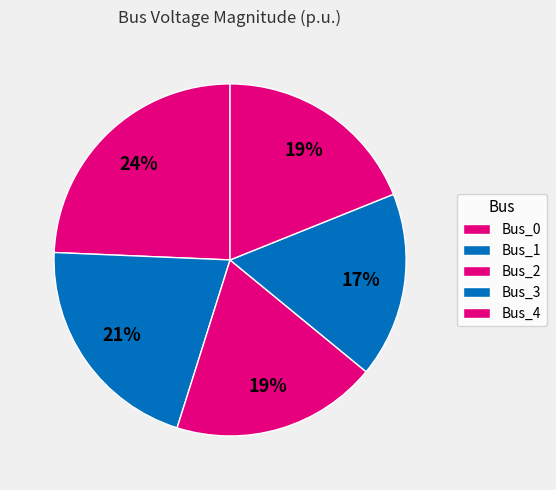

To the nearest percent, what percentage of the pie is Bus_0?

24%